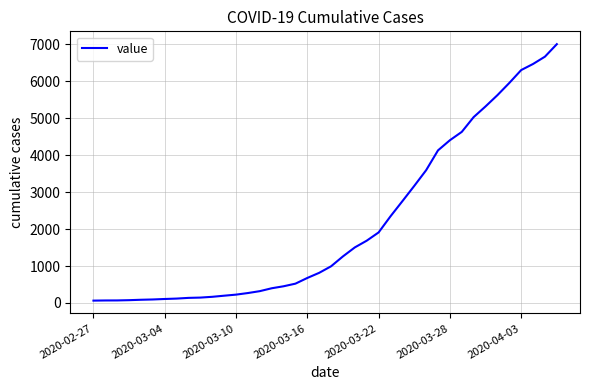

What is the difference between the maximum and minimum values?

6940